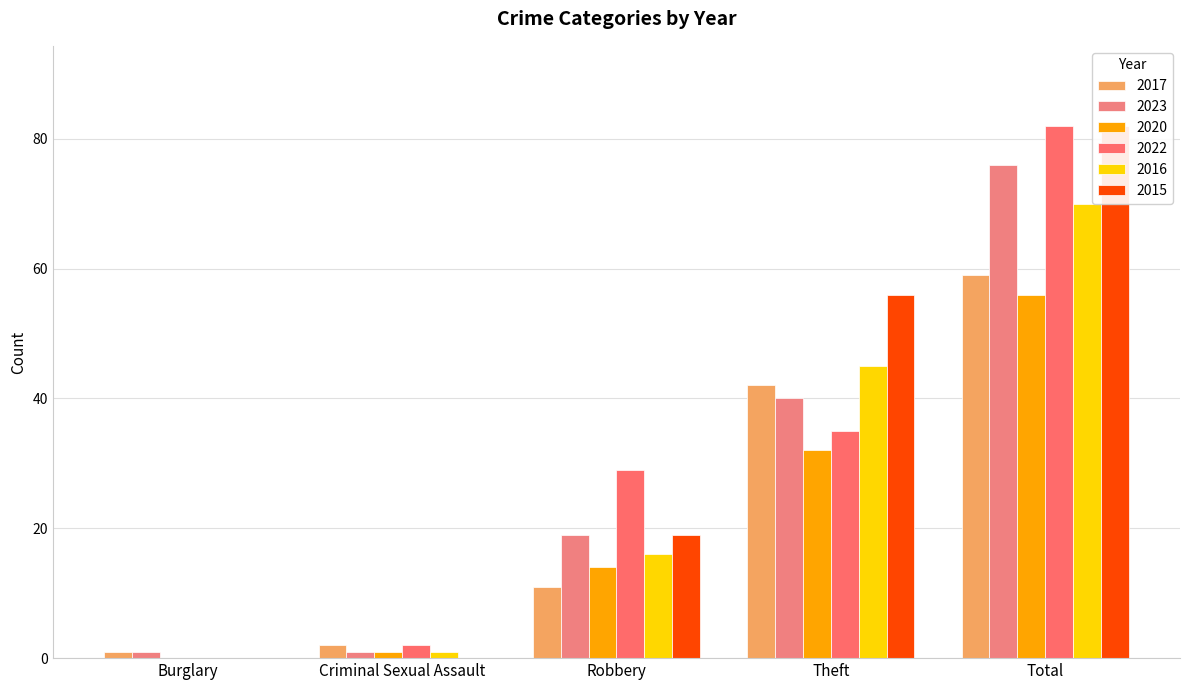

Between Total and Theft, which is larger?

Total